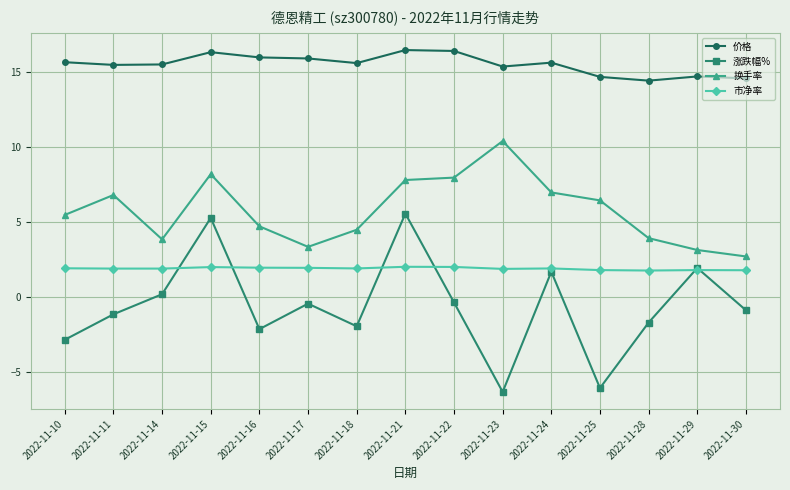

True or false: 价格 and 涨跌幅% cross at least once.

False